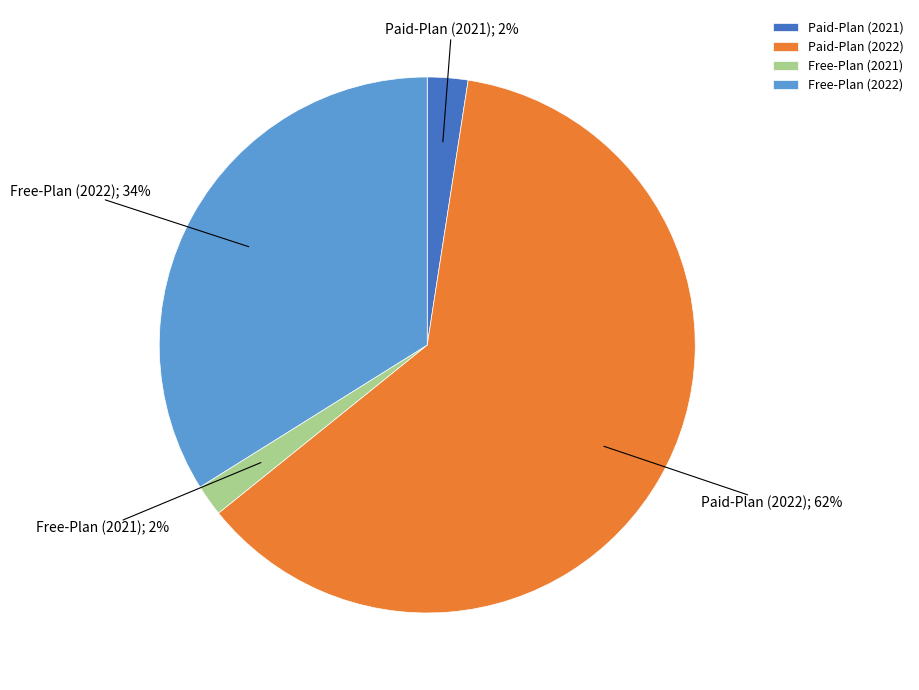

Do Free-Plan (2022) and Paid-Plan (2021) together represent more than half of the pie?

No